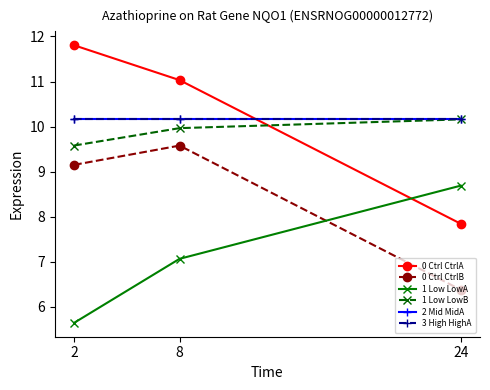

Which label corresponds to the largest value in the chart?

2